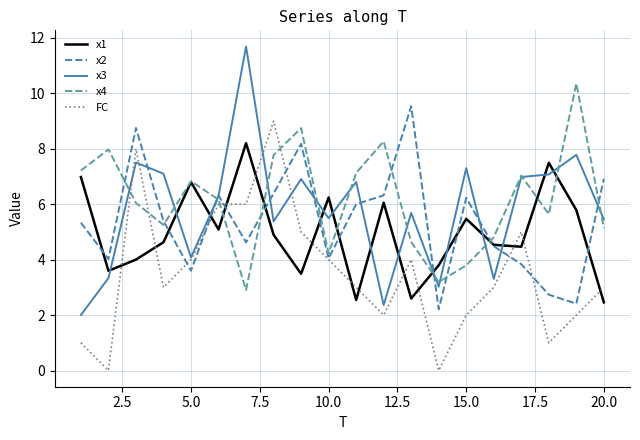

List the series in order of their peak value, highest first.

x3, x4, x2, FC, x1